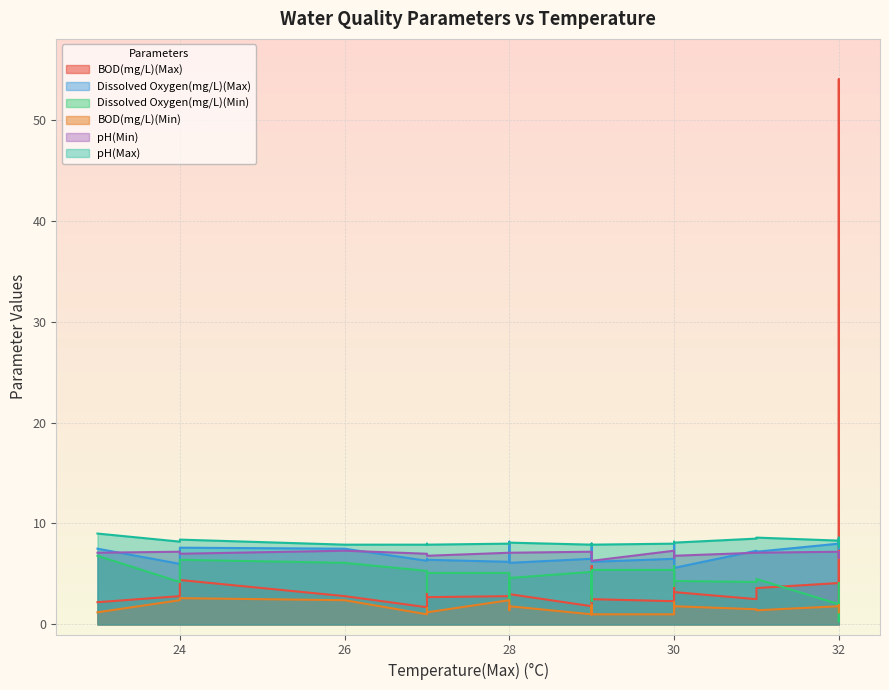

True or false: BOD(mg/L)(Min) and BOD(mg/L)(Max) cross at least once.

False